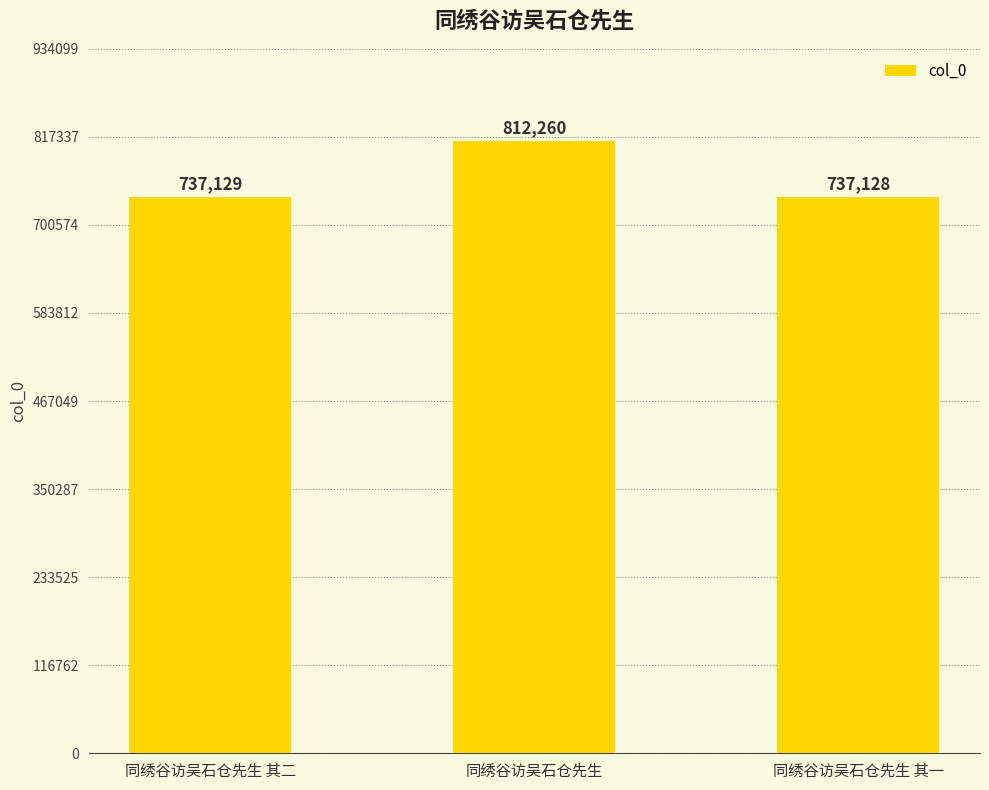

Reading left to right, list all the values displayed in this chart.

同绣谷访吴石仓先生 其二=737129	同绣谷访吴石仓先生=812260	同绣谷访吴石仓先生 其一=737128